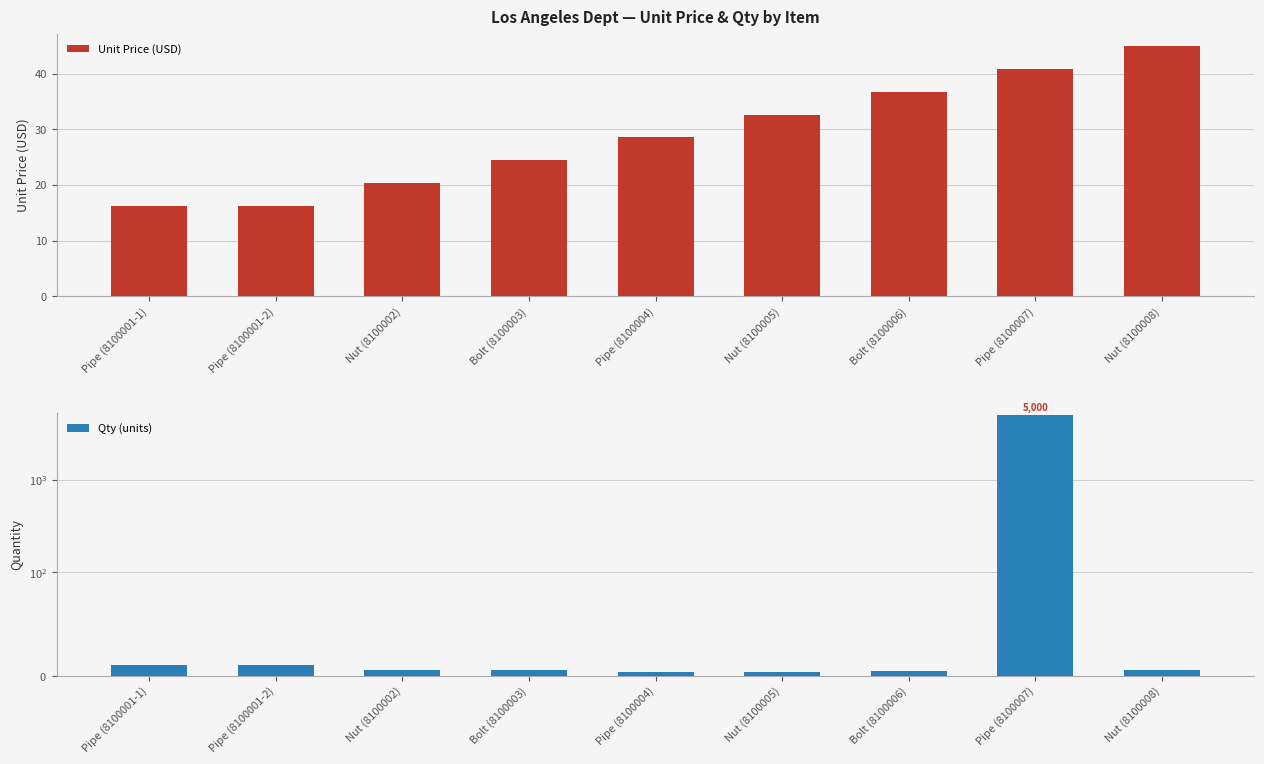

How many bars are there in total?

18